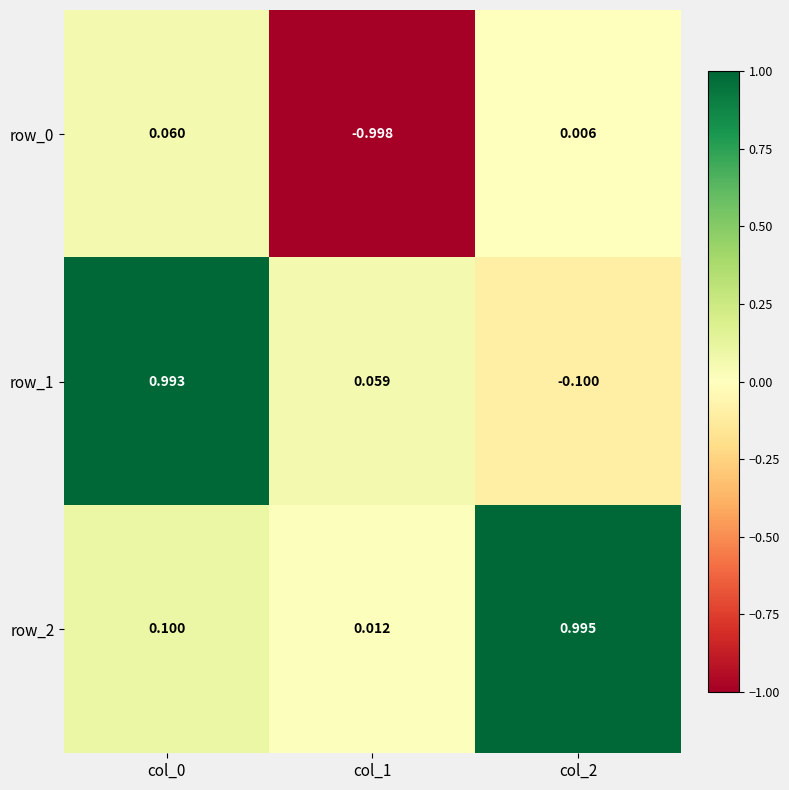

Which category has the highest value in the row_1 series?

col_0